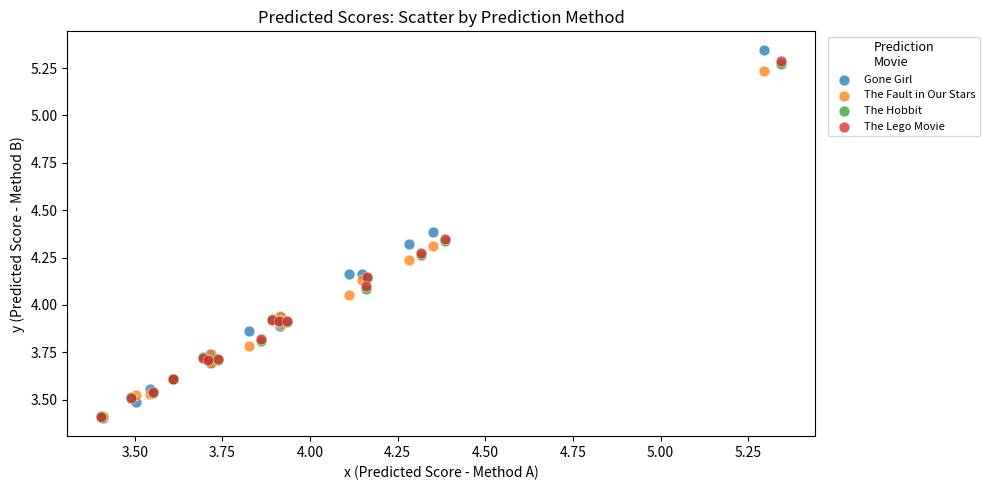

What are all the series names shown in the legend?

Gone Girl, The Fault in Our Stars, The Hobbit, The Lego Movie